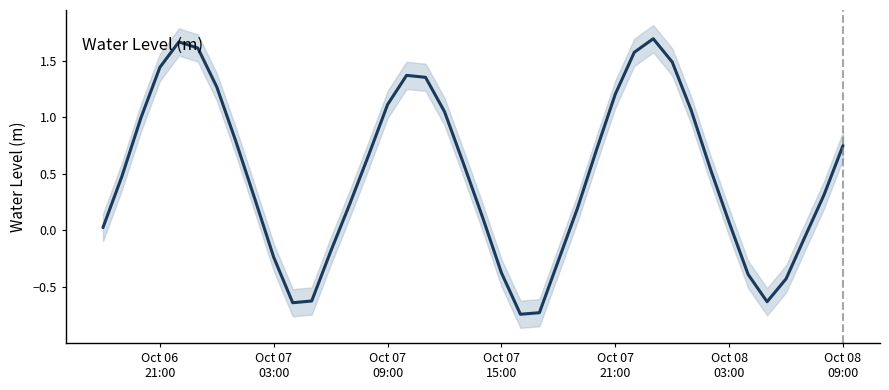

Does the chart have visible grid lines?

No